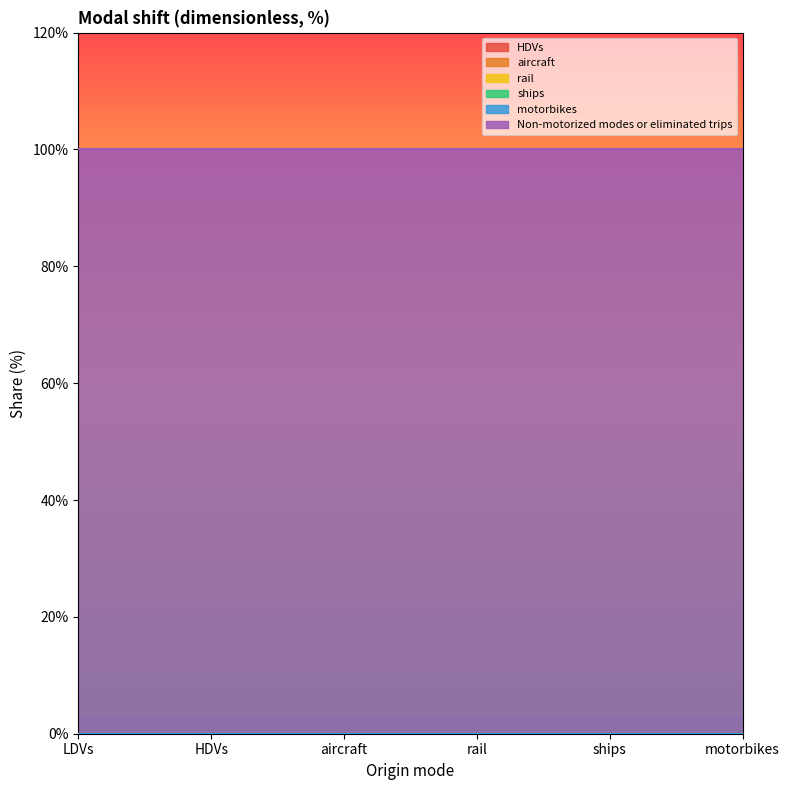

Which series has the widest spread of values?

HDVs